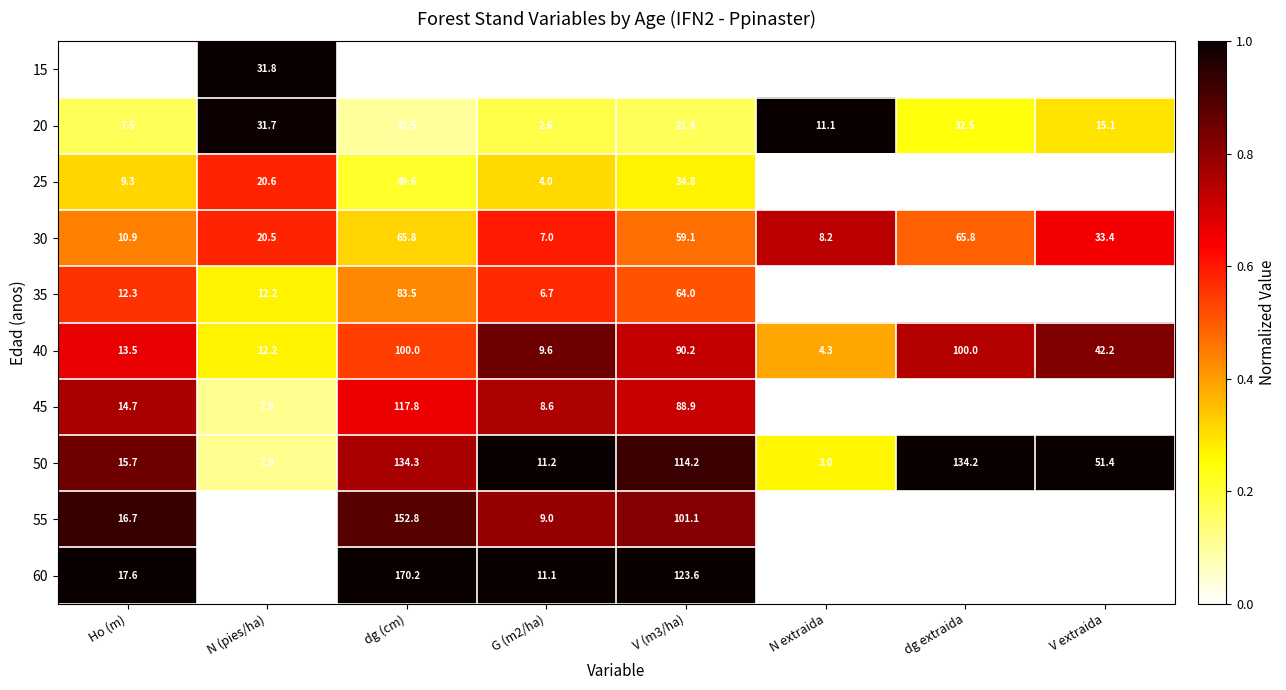

Where is 20 nearest to the value 17?

V extraida